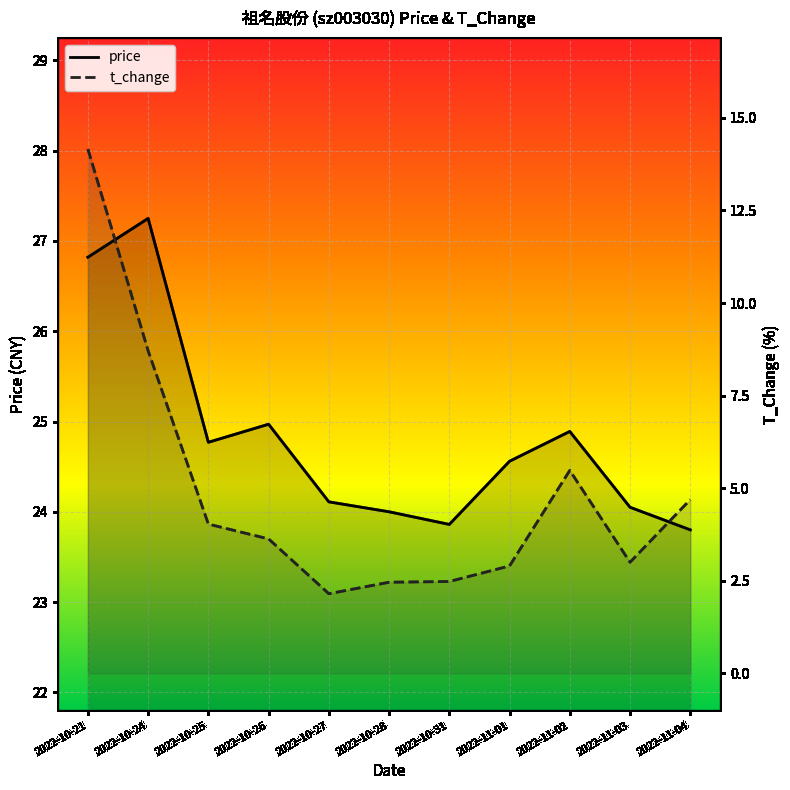

Which series has the largest total across all categories?

price